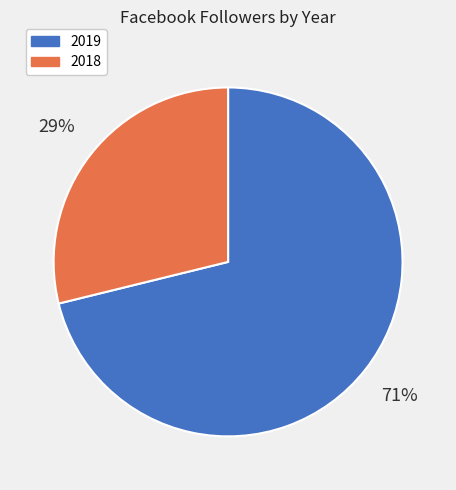

What is the smallest slice in the pie chart?

2018